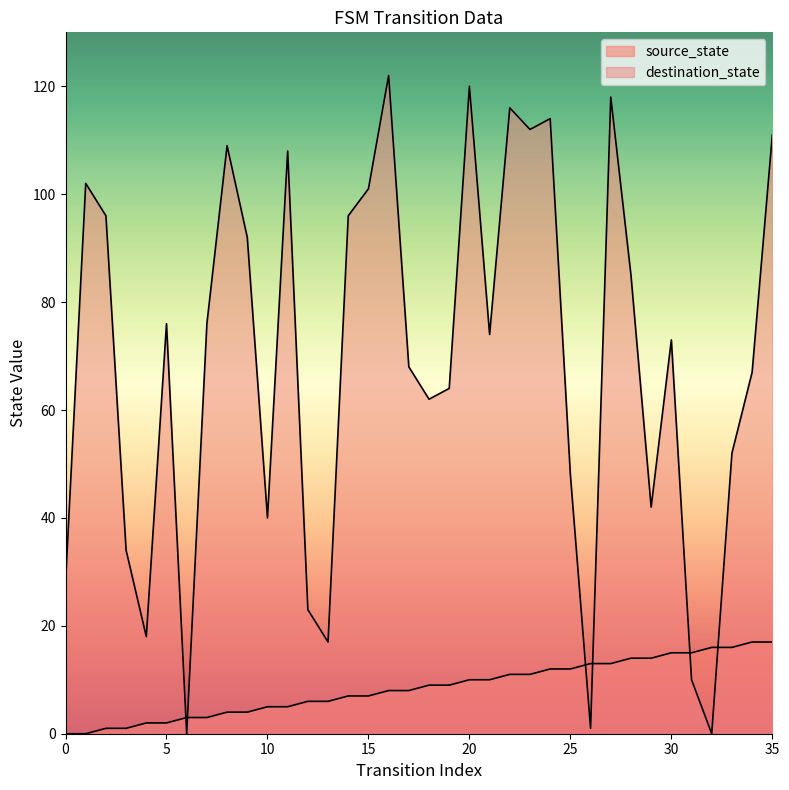

How many values in the source_state series are below 9?

18